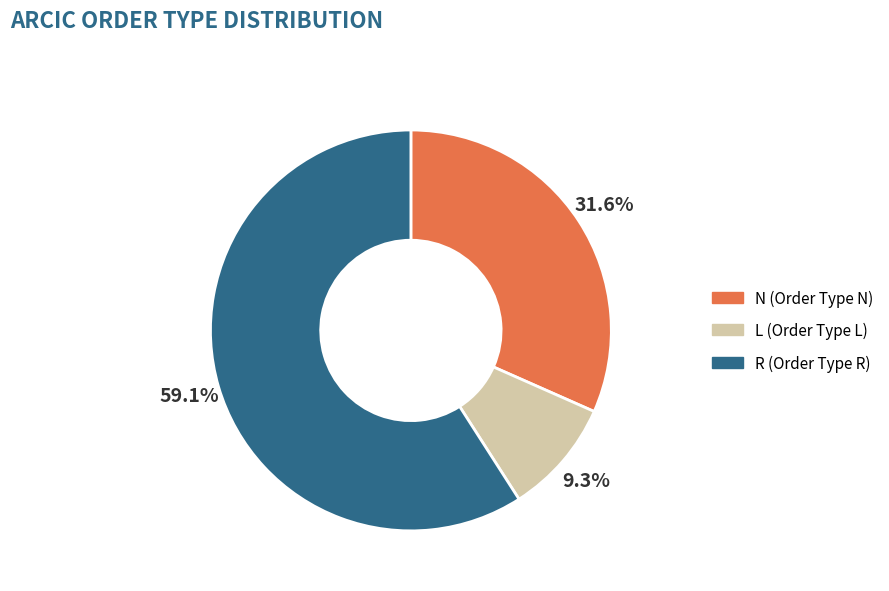

Which category has the smallest portion of the pie?

L